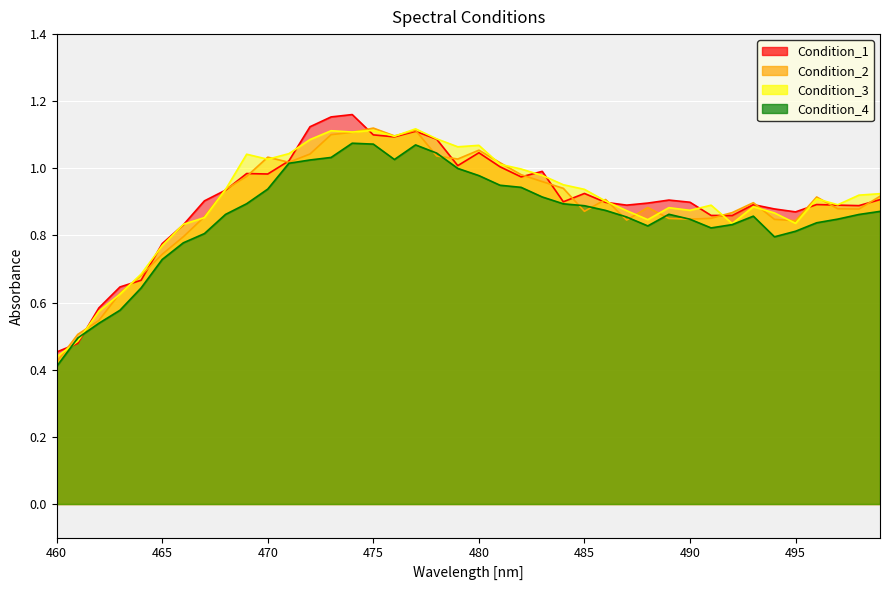

Is the value of Condition_2 at 476 greater than the value of Condition_4 at 485?

Yes